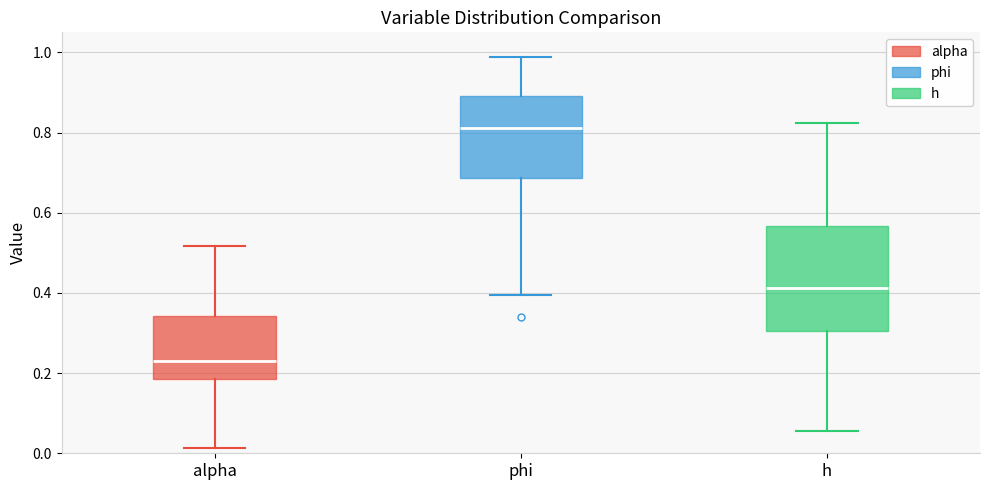

Which box has the highest median line?

phi